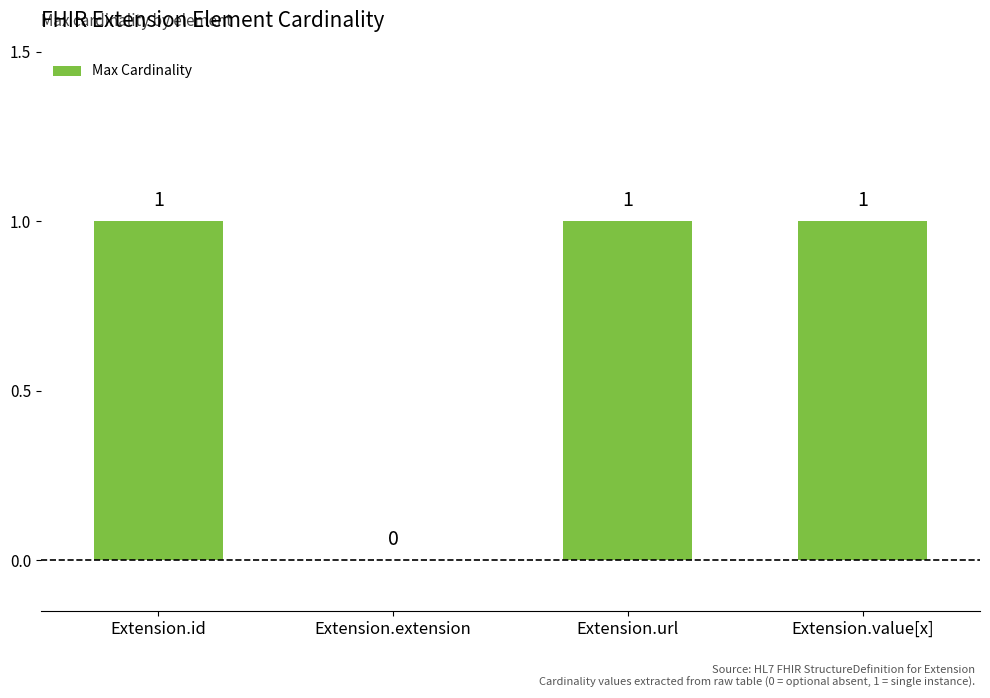

What is the sum of all values?

3